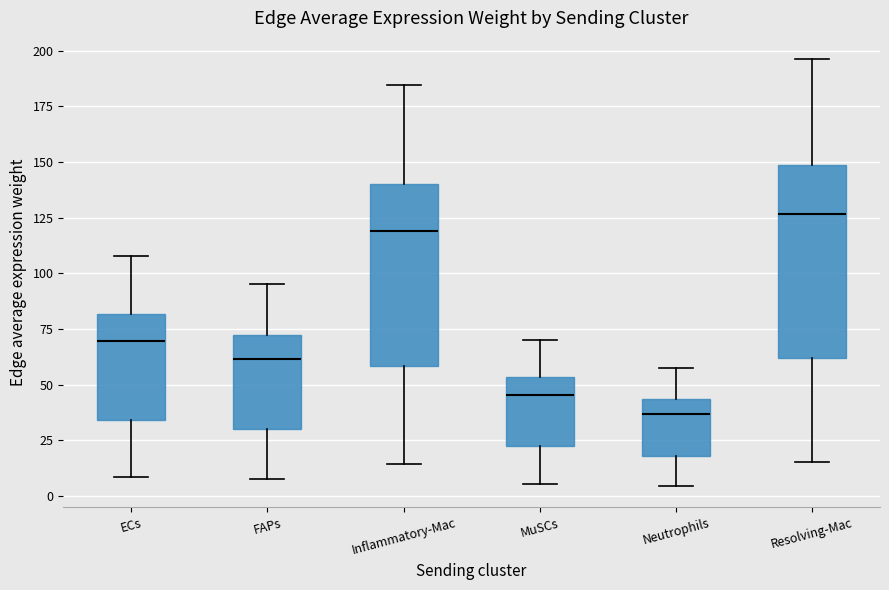

Comparing the boxes themselves (not the whiskers), which one is the tallest?

Resolving-Mac